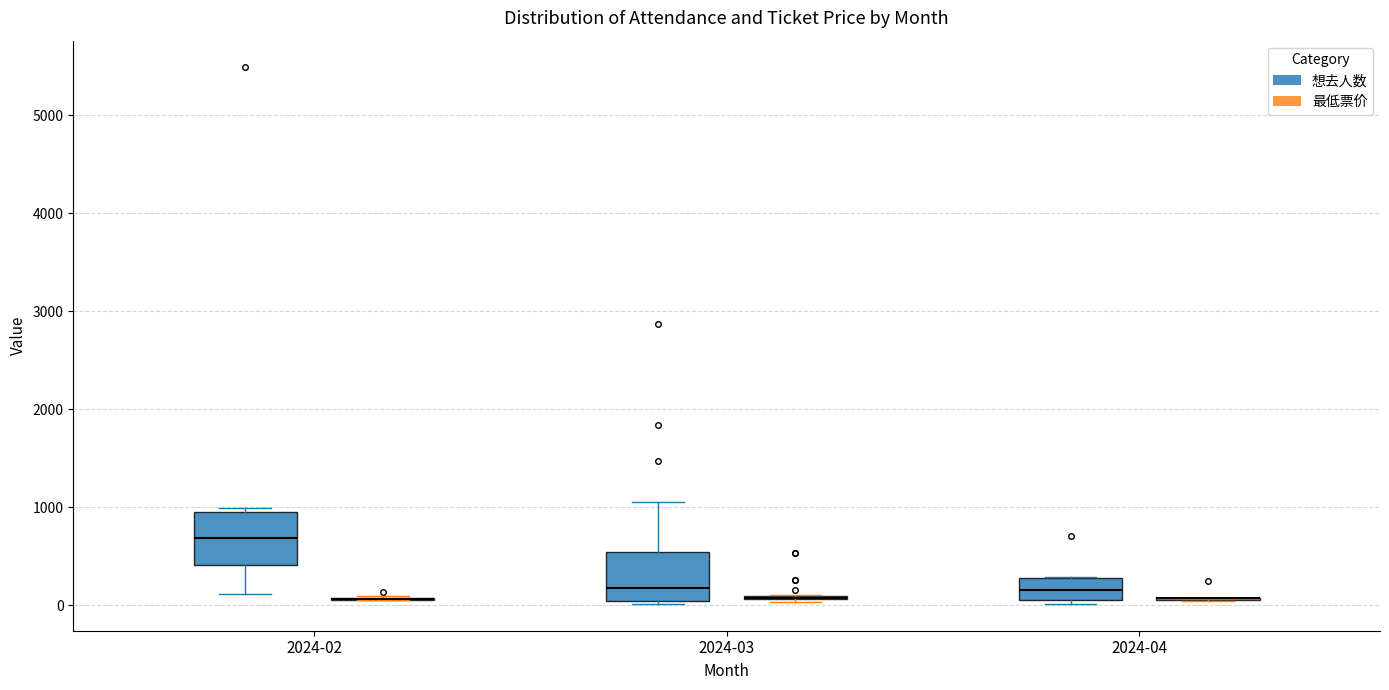

Where is the upper edge of the box for 2024-04 (想去人数) on the y-axis? The values are not printed on the chart, so give them approximately, as read against the axis.

300